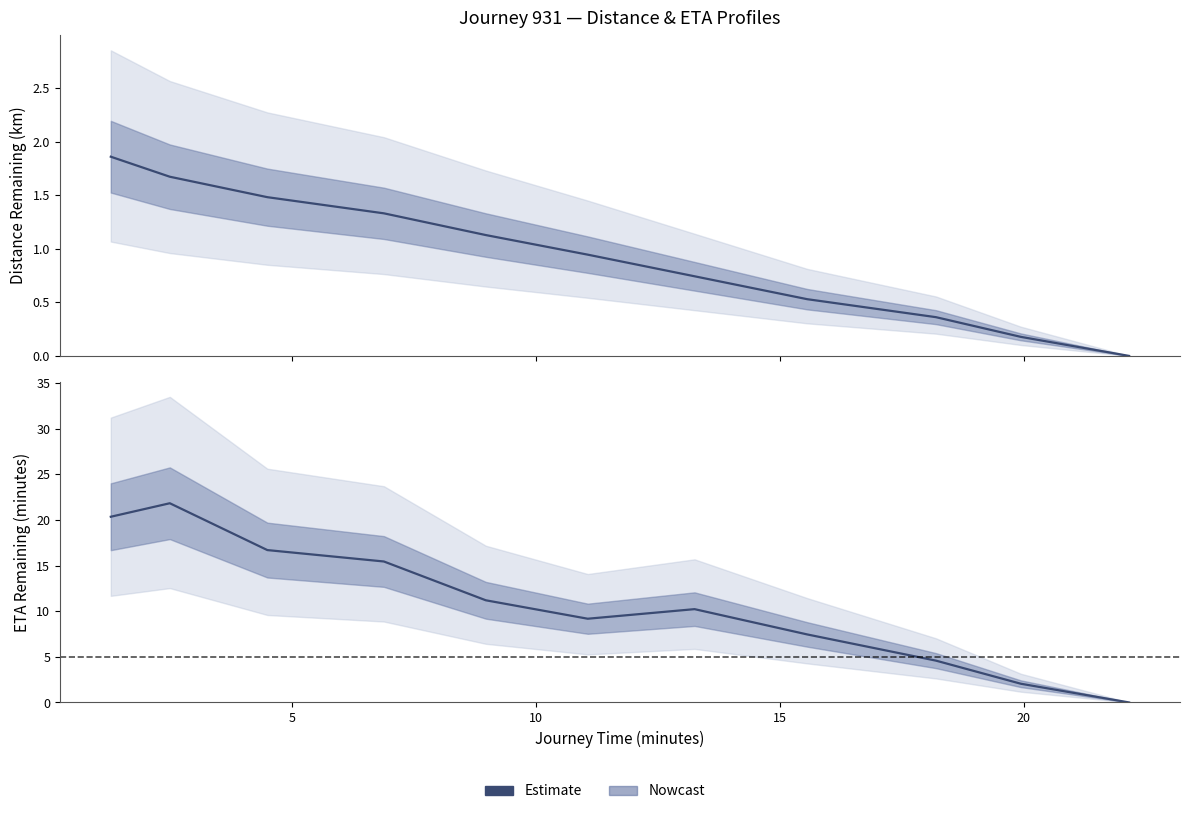

Reading right to left, list all the values displayed in this chart.

0.0	2.0	4.6	7.5	10.2	9.2	11.2	15.4	16.7	21.8	20.3